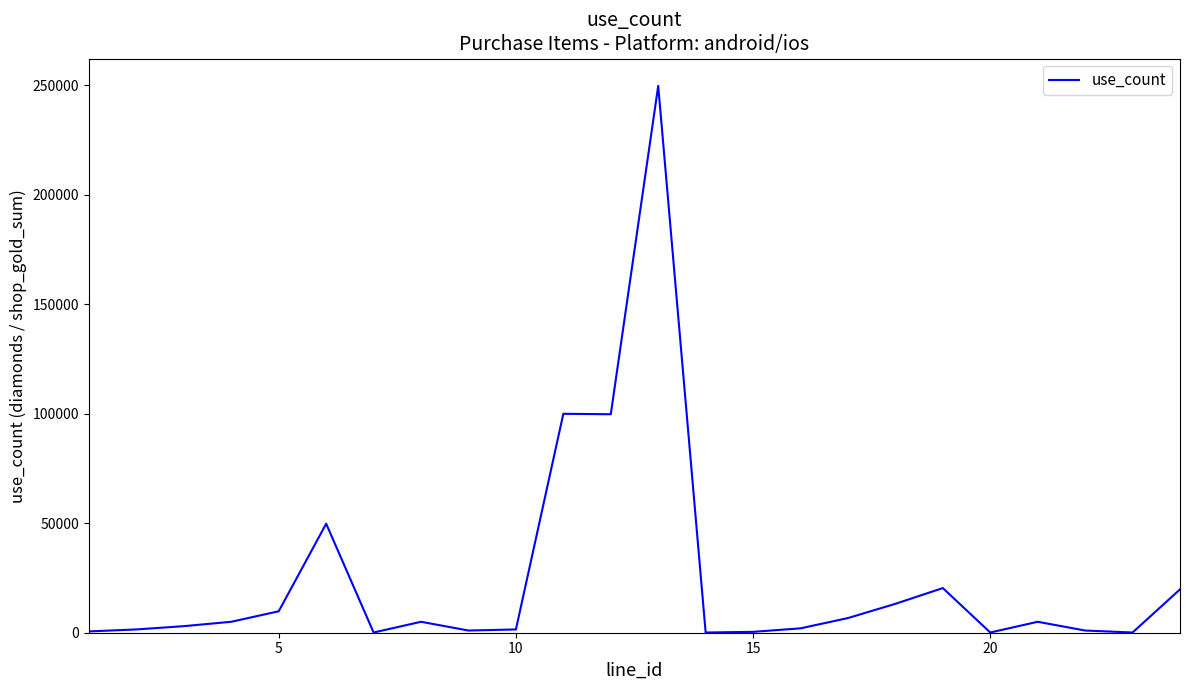

What is the maximum value shown in the chart?

249800